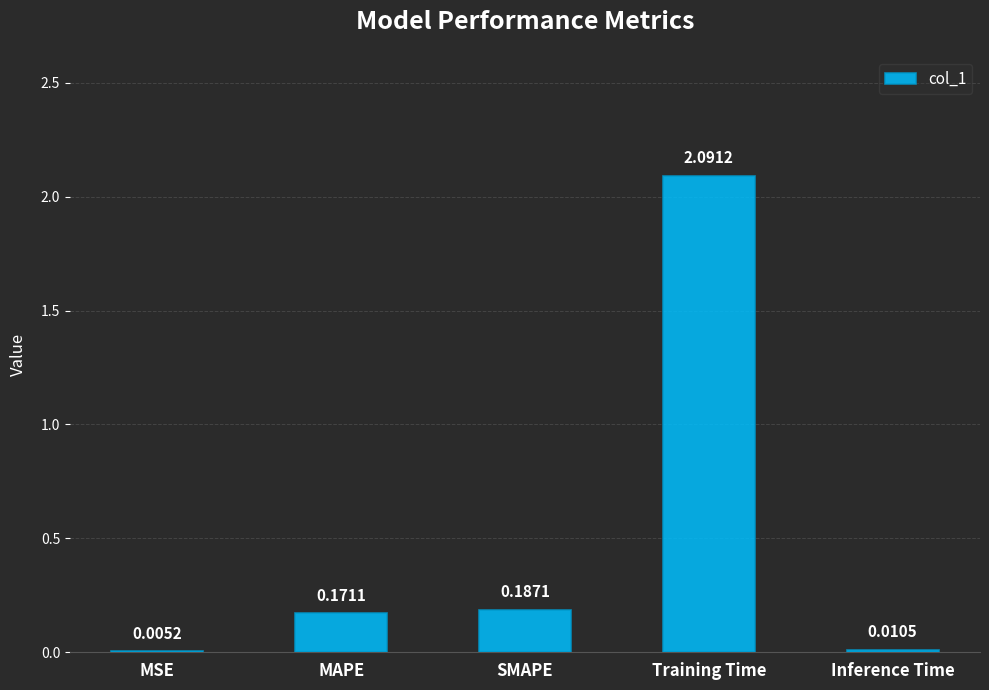

What is the sum of all values?

2.5